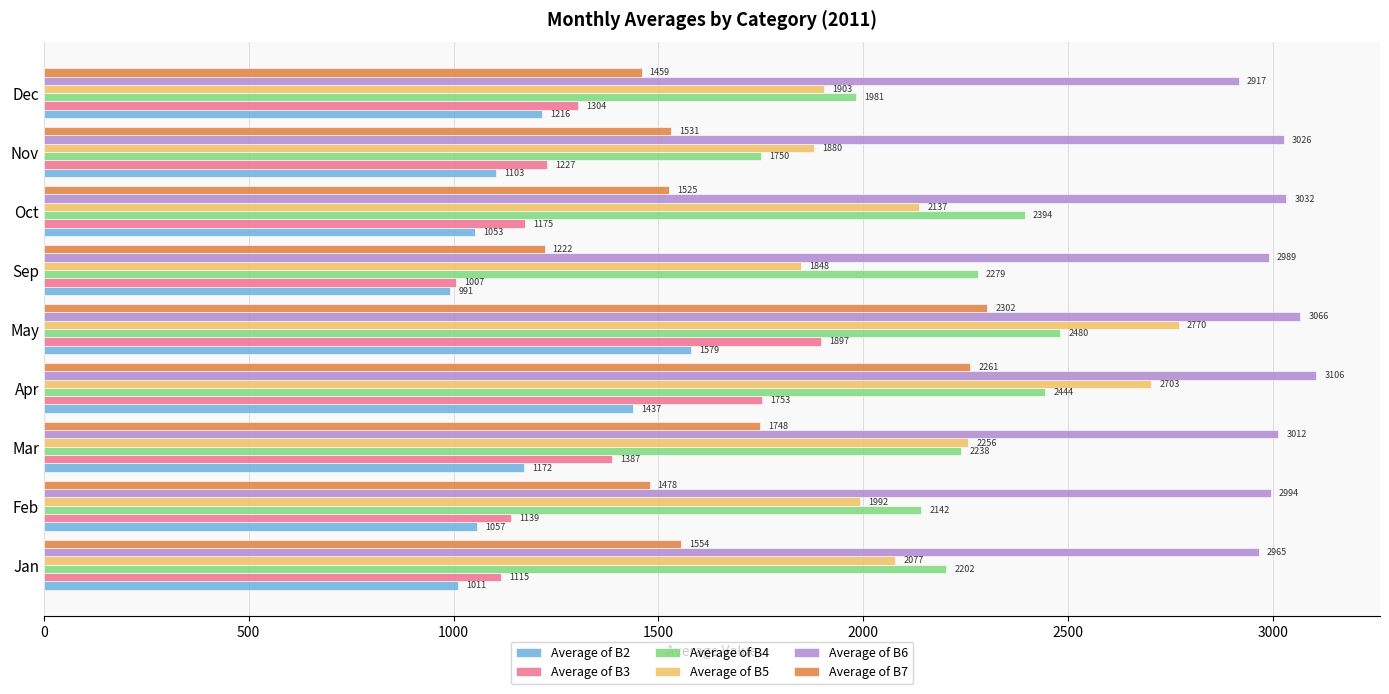

What is the difference between the maximum and minimum values in the Average of B7 series?

1080.1